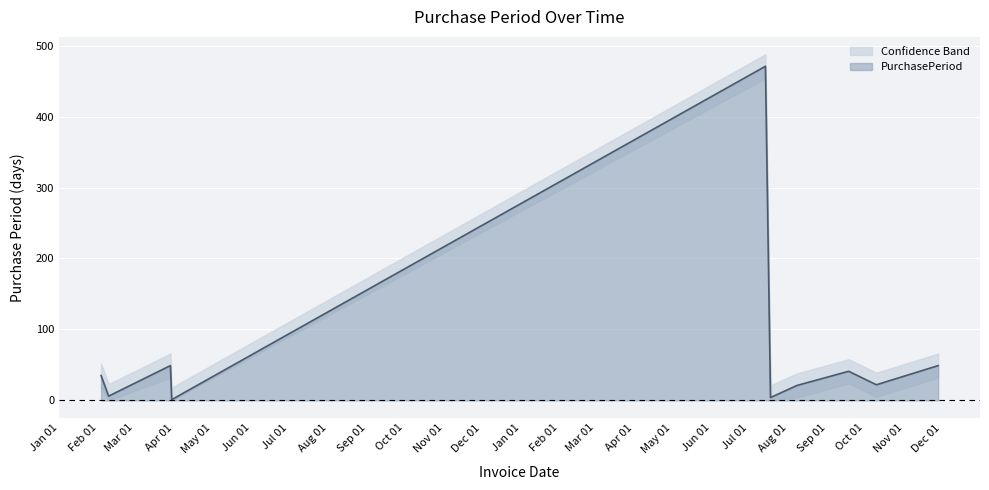

How many data points are less than 35?

5